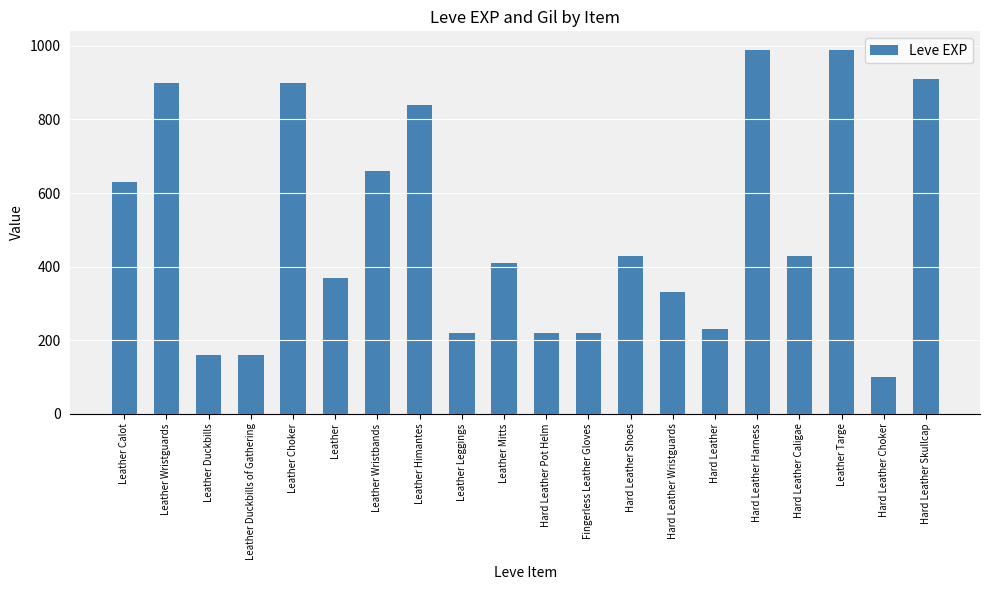

What is the value of the 20th bar from the left?

910